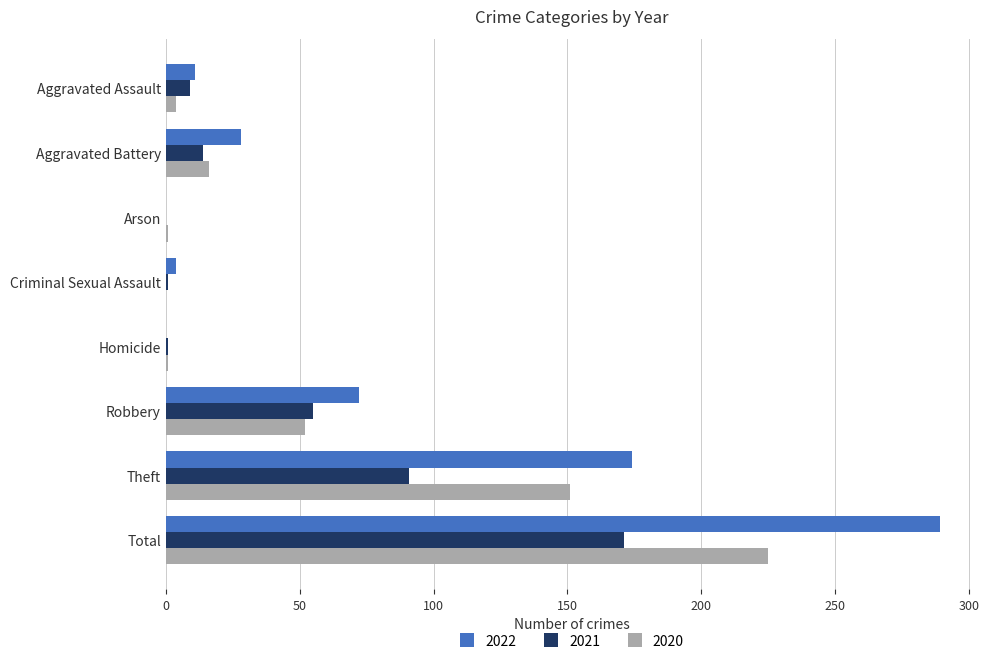

Which series has the largest total across all categories?

2022